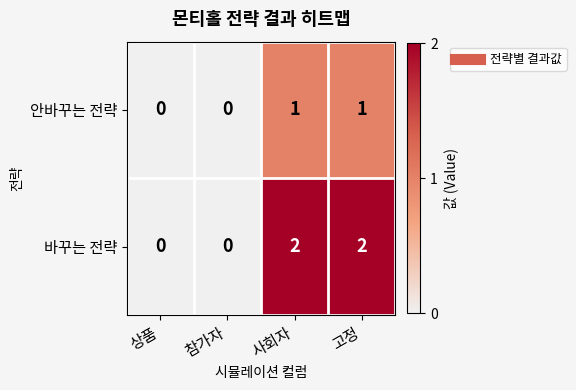

The 바꾸는 전략 series shows 2 at 사회자. True or false?

True